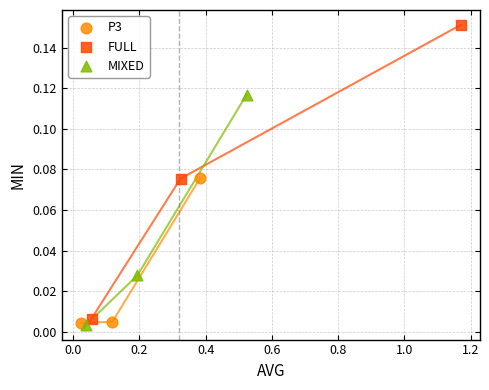

Which series reaches the maximum Y coordinate?

FULL